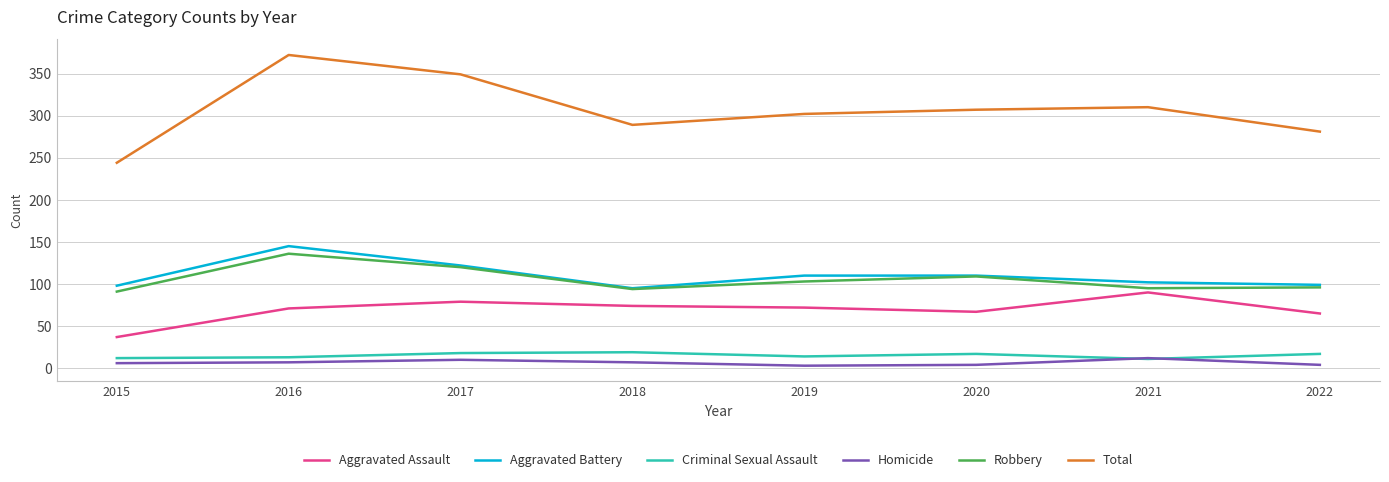

Which series has the widest spread of values?

Total